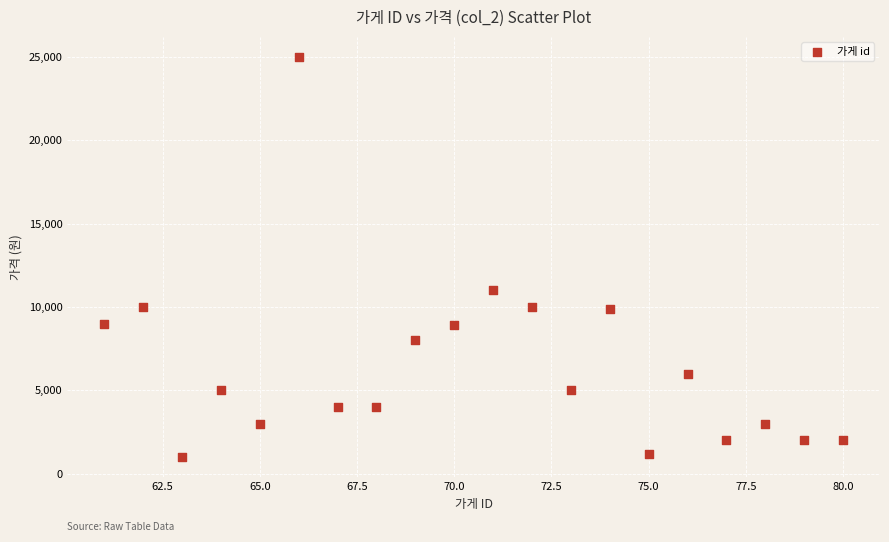

What Y value in the scatter plot is closest to 13000?

11000